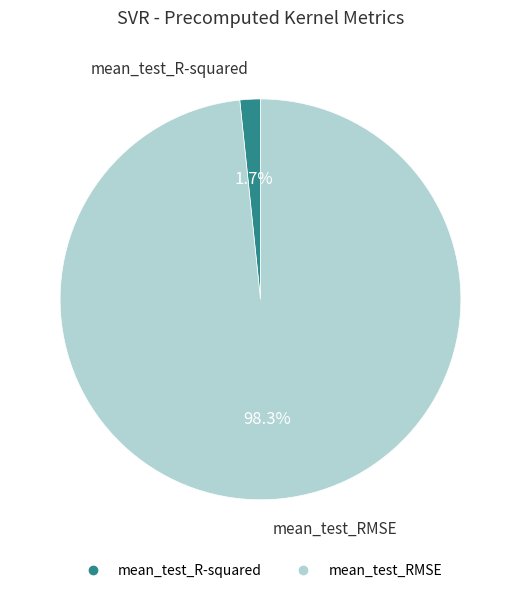

What is the largest slice in the pie chart?

mean_test_RMSE